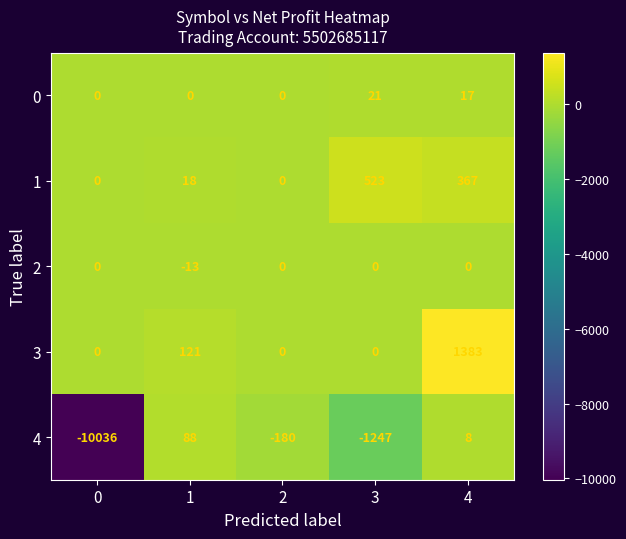

Rank the categories by 4 value from lowest to highest.

0, 3, 2, 4, 1